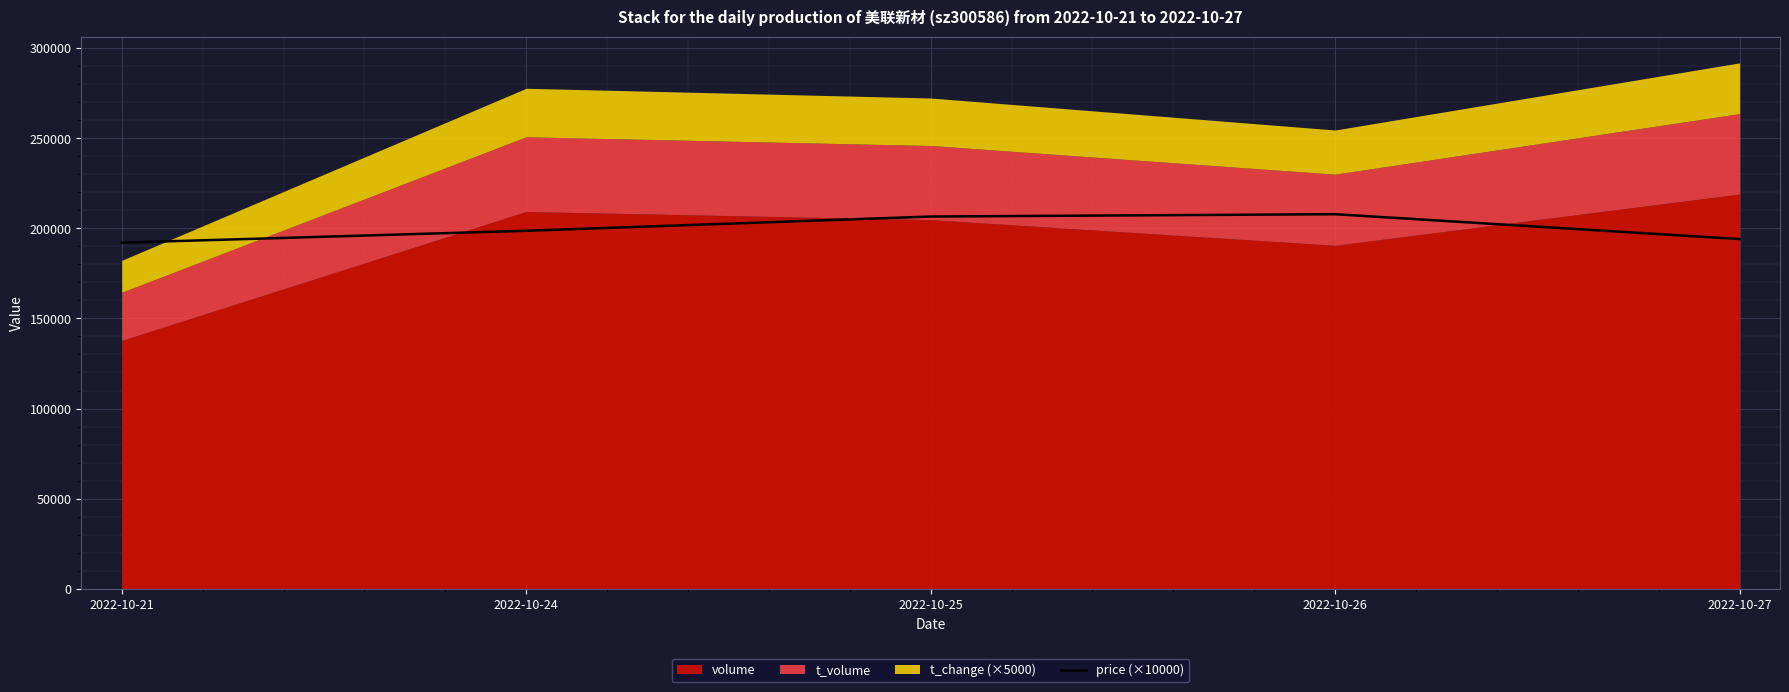

Where is the first local maximum?

2022-10-26